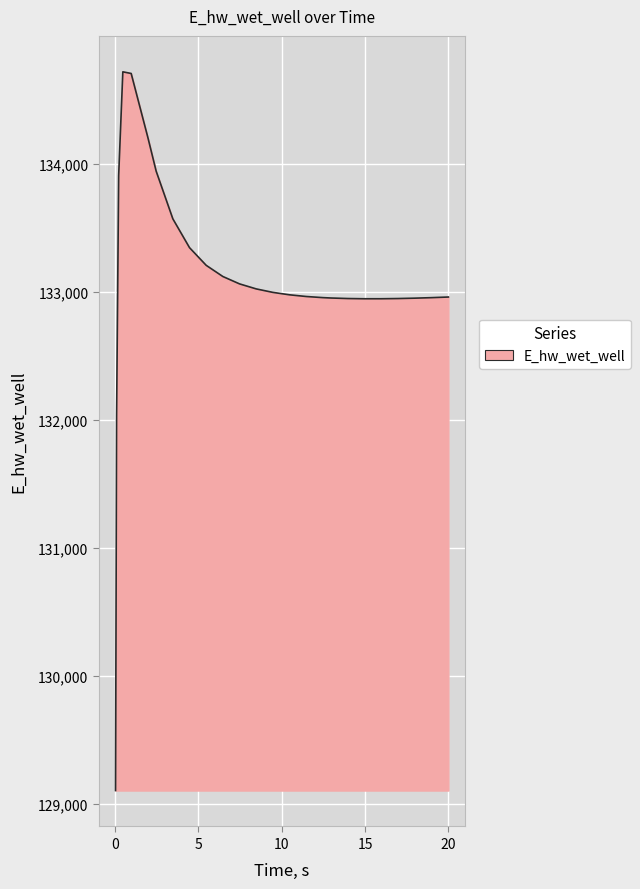

How many lines are shown in the chart?

1